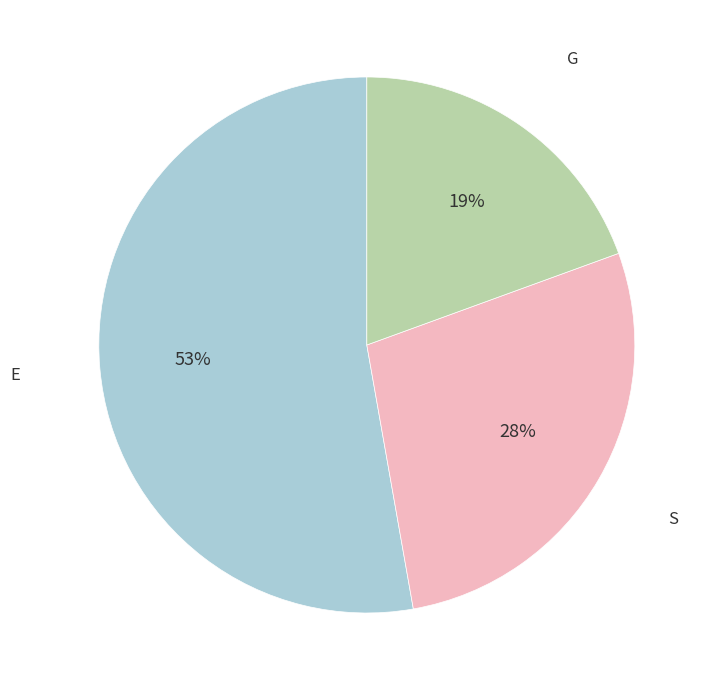

Combined, do S and E account for over 50%?

Yes